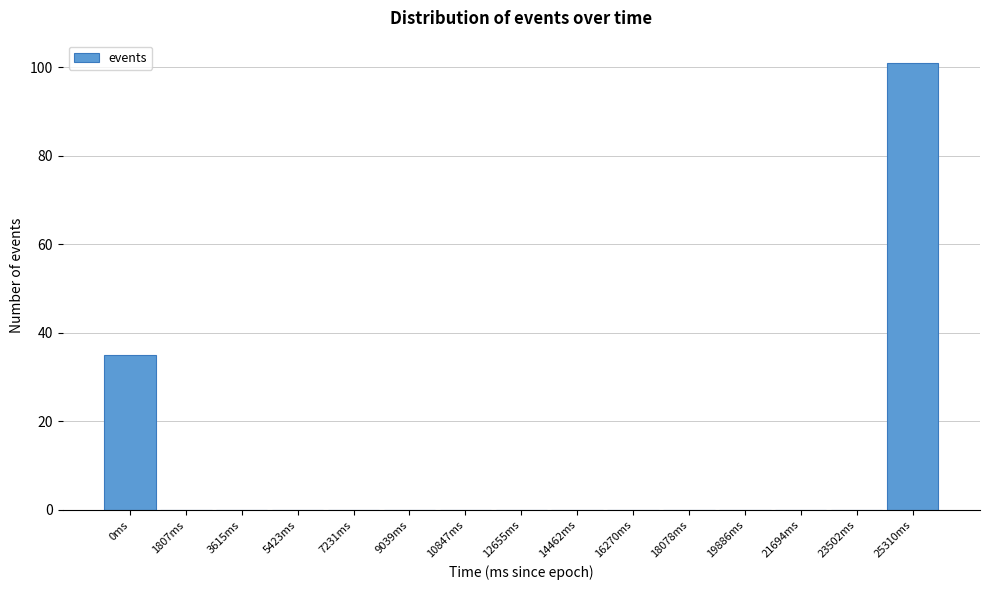

Reading left to right, what are all the values shown in this chart?

0ms=35	1807ms=0	3615ms=0	5423ms=0	7231ms=0	9039ms=0	10847ms=0	12655ms=0	14462ms=0	16270ms=0	18078ms=0	19886ms=0	21694ms=0	23502ms=0	25310ms=101